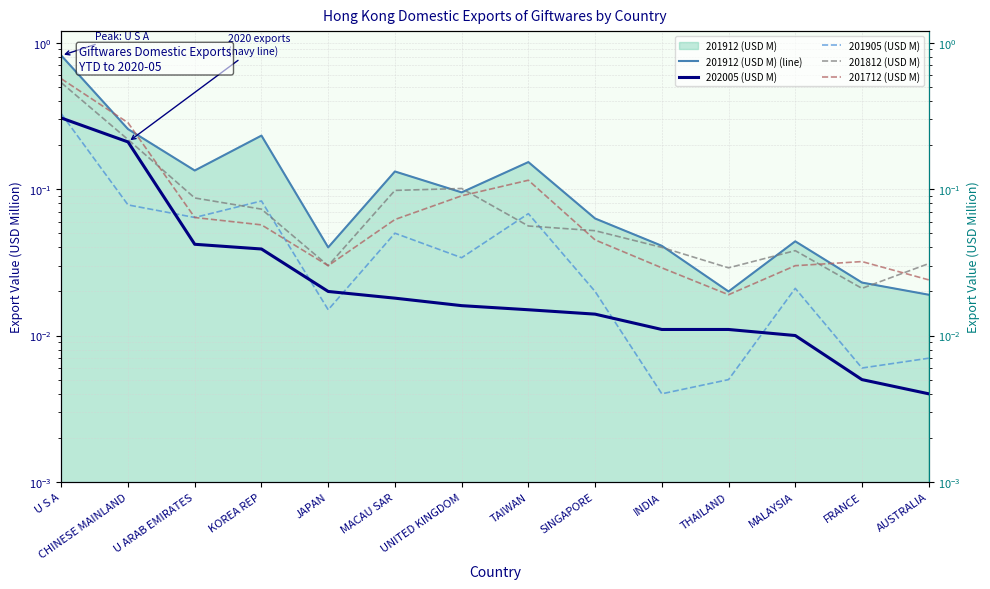

What are all the series names shown in the legend?

201912 (USD M) (line), 202005 (USD M), 201905 (USD M), 201812 (USD M), 201712 (USD M)